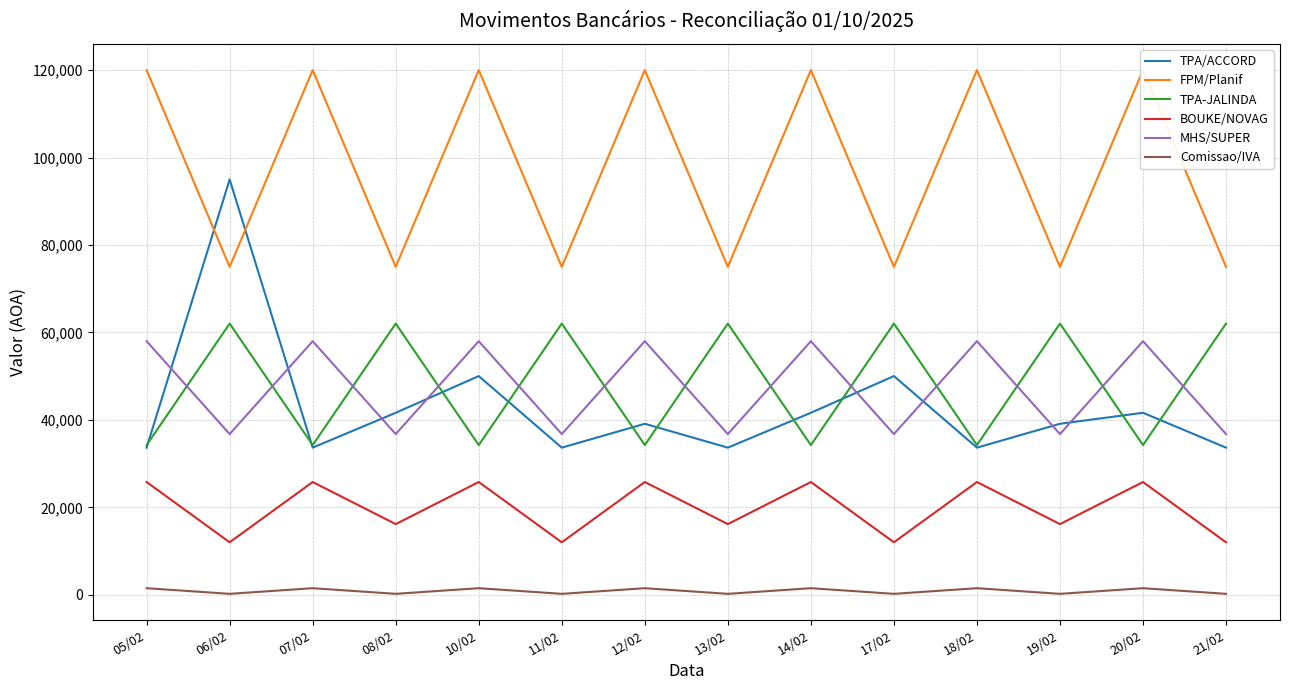

Rank the series at 13/02 from lowest to highest value.

Comissao/IVA, BOUKE/NOVAG, TPA/ACCORD, MHS/SUPER, TPA-JALINDA, FPM/Planif